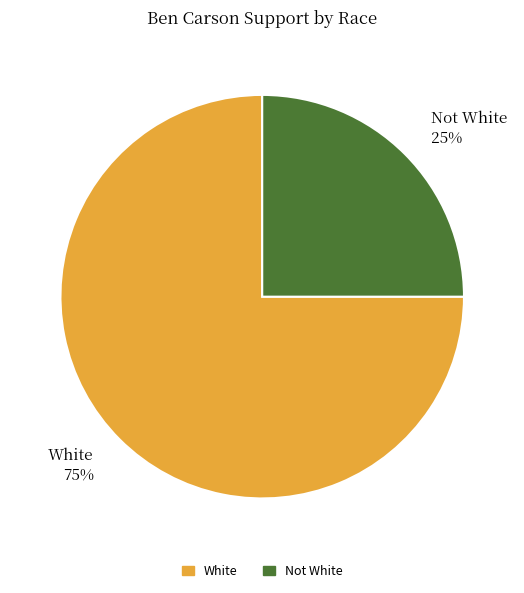

To the nearest percent, what percentage of the pie is Not White?

25%